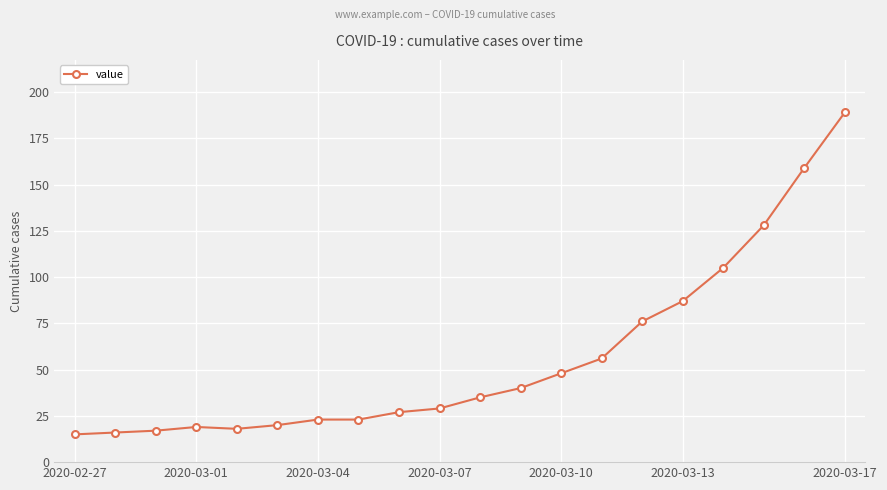

How many values are below 35?

10